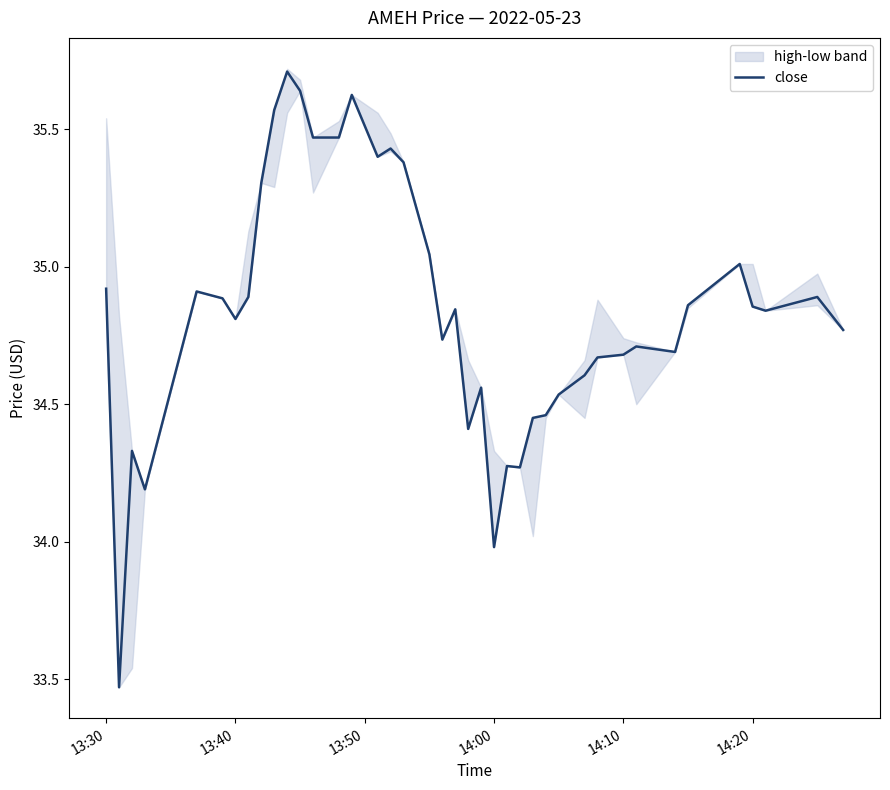

Count the number of values greater than 34.

38